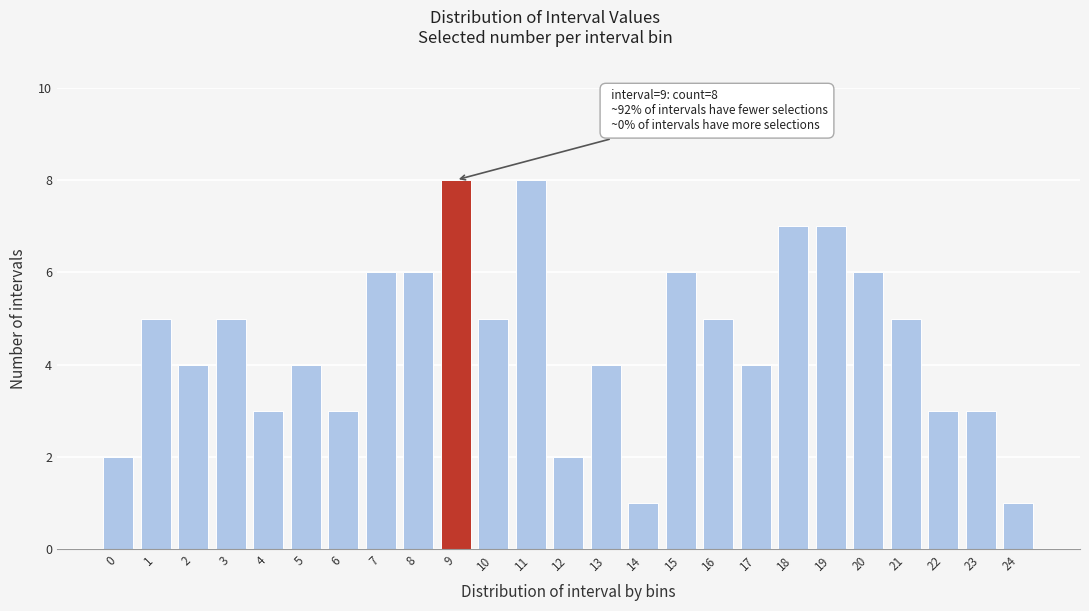

Reading right to left, extract all data points from this chart.

24=1	23=3	22=3	21=5	20=6	19=7	18=7	17=4	16=5	15=6	14=1	13=4	12=2	11=8	10=5	9=8	8=6	7=6	6=3	5=4	4=3	3=5	2=4	1=5	0=2